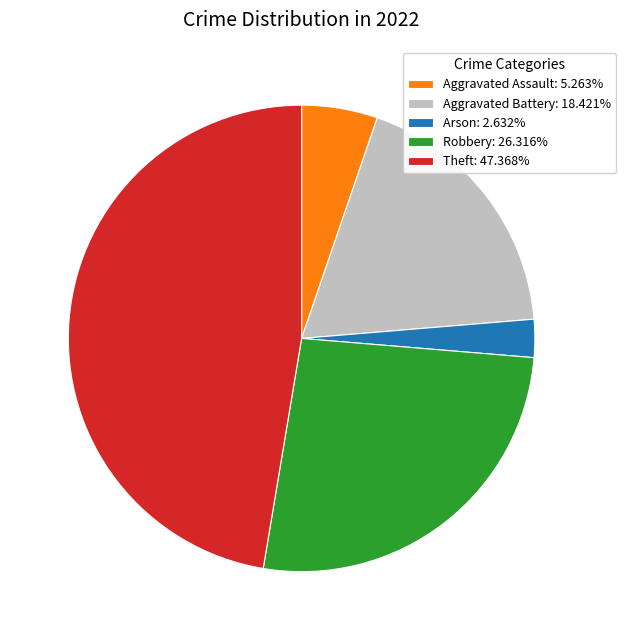

Do Theft: 47.368% and Aggravated Assault: 5.263% together represent more than half of the pie?

Yes